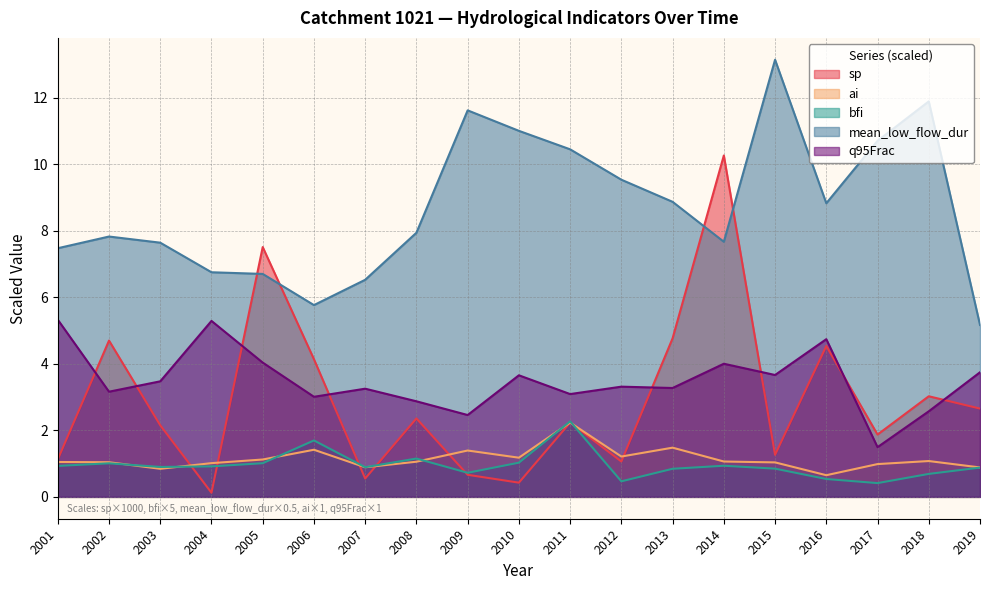

Is the value of q95Frac at 2010 greater than the value of ai at 2005?

Yes